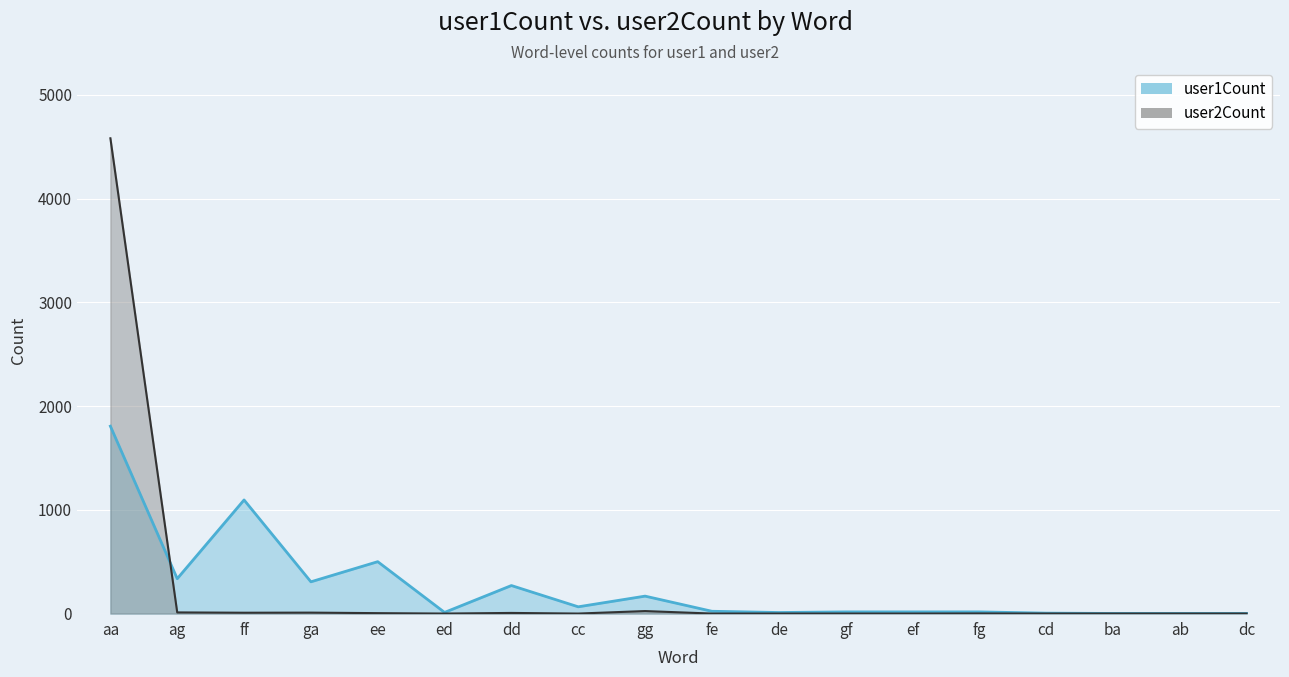

At which category does the chart reach its minimum across all series?

ed